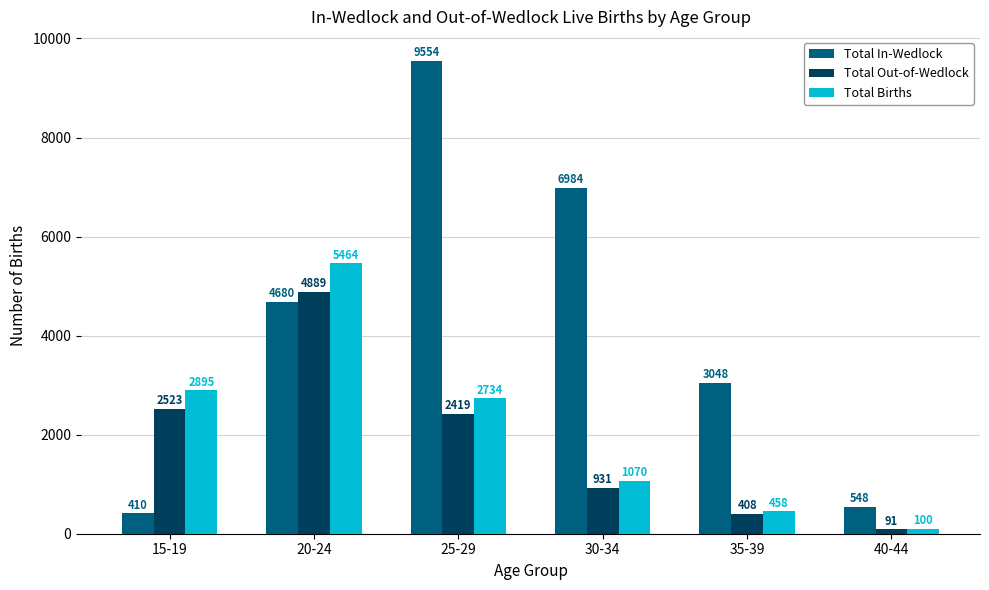

At which category is the sum across all series the highest?

20-24